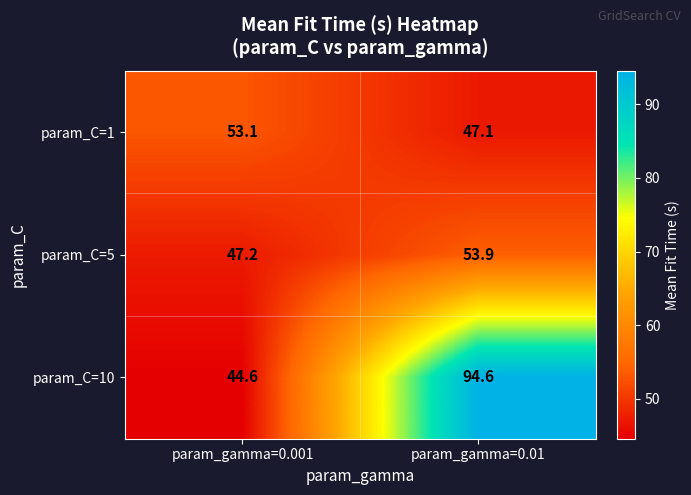

Reading left to right, extract all data points from this chart.

param_C=1: param_gamma=0.001=53.1	param_gamma=0.01=47.1
param_C=5: param_gamma=0.001=47.2	param_gamma=0.01=53.9
param_C=10: param_gamma=0.001=44.6	param_gamma=0.01=94.6